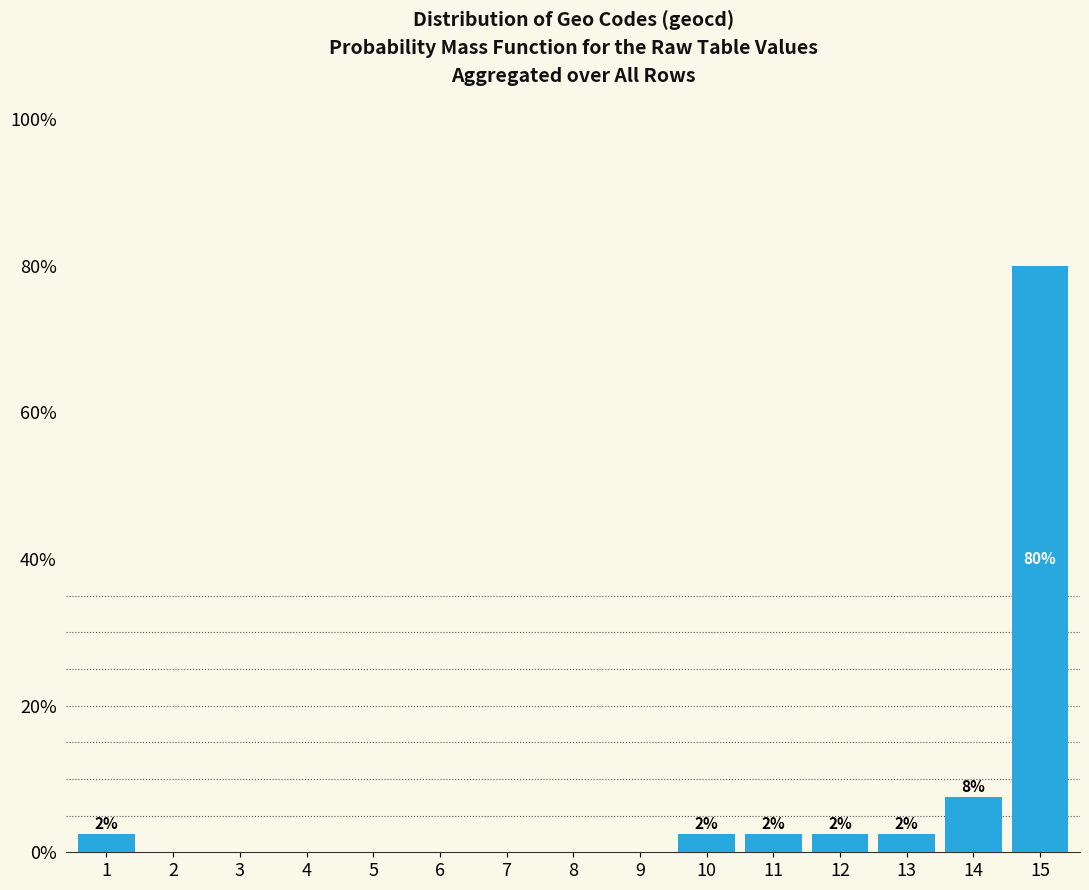

Where is the data nearest to the value 40?

14